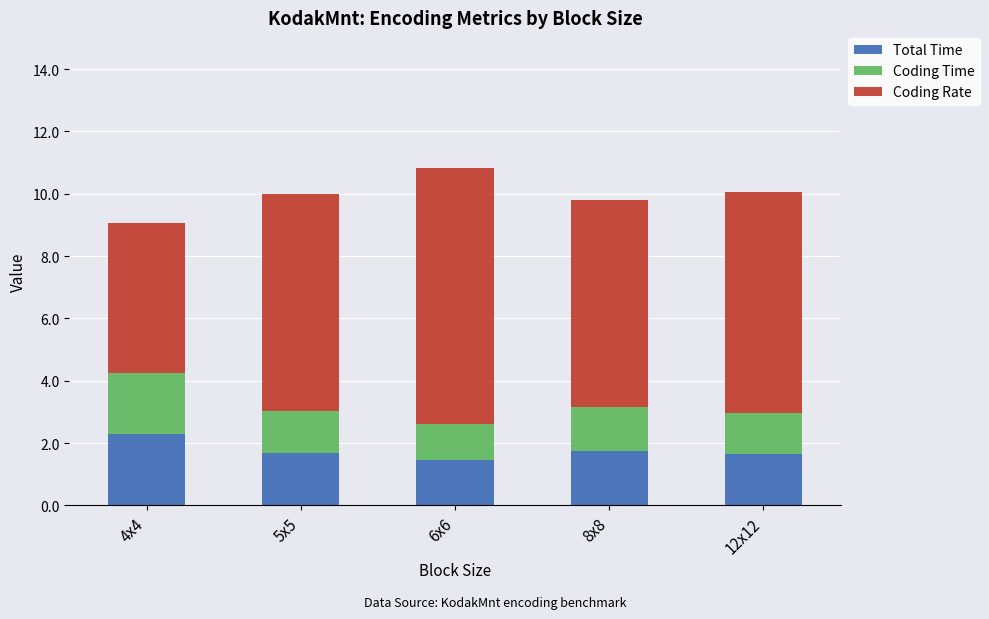

What is the total value across all series at 8x8?

9.8